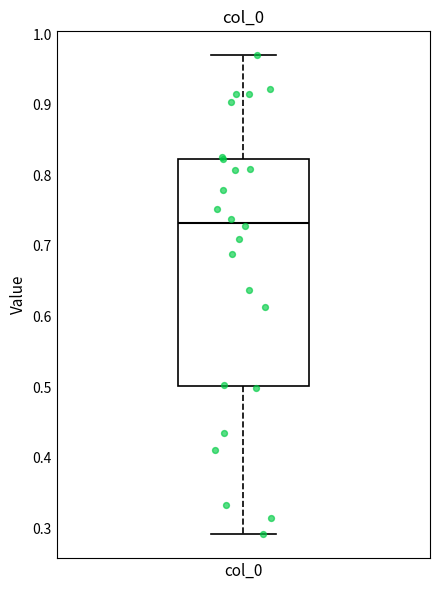

Where does the lower whisker of the box for col_0 end on the y-axis? The values are not printed on the chart, so give them approximately, as read against the axis.

0.29